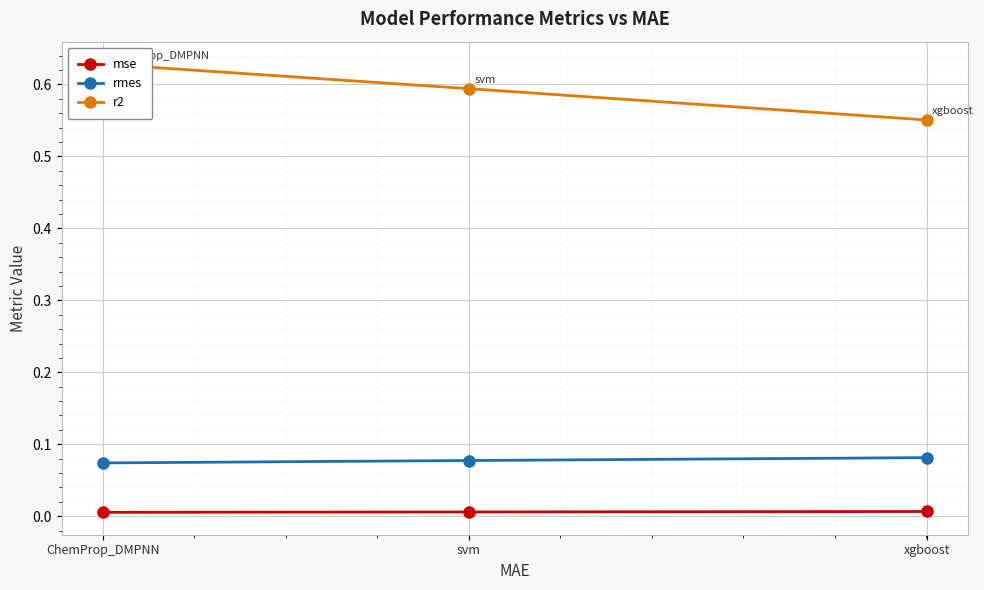

Which has a higher value, xgboost or svm?

xgboost